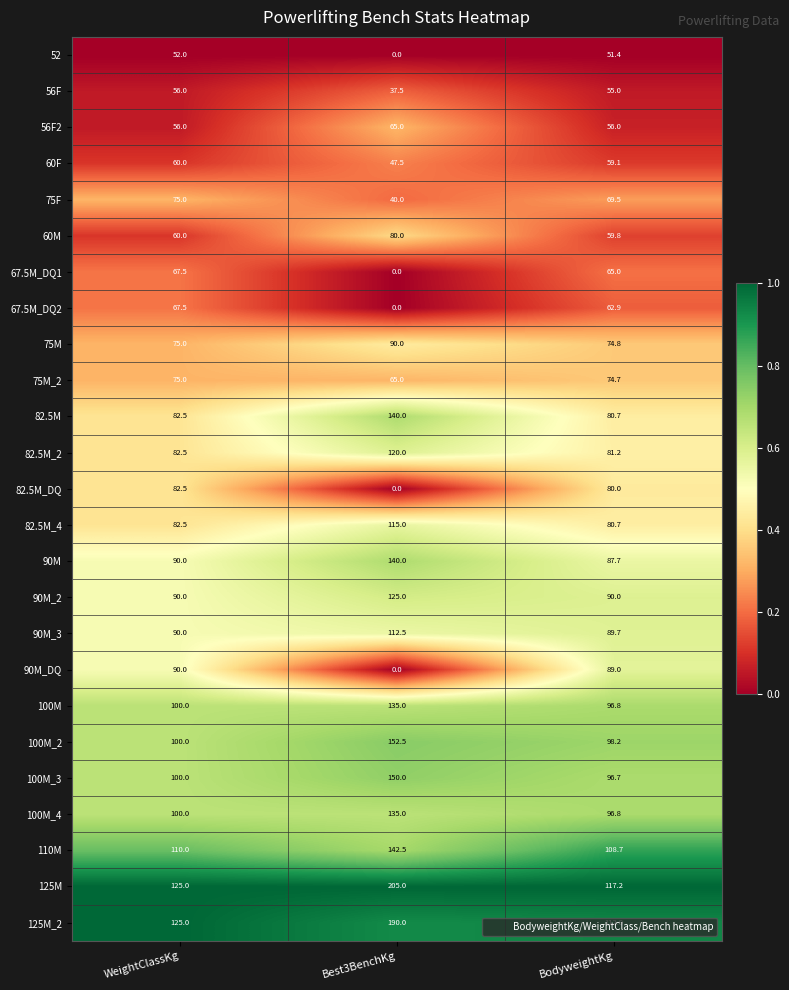

What value does the 75M series have at BodyweightKg?

74.8